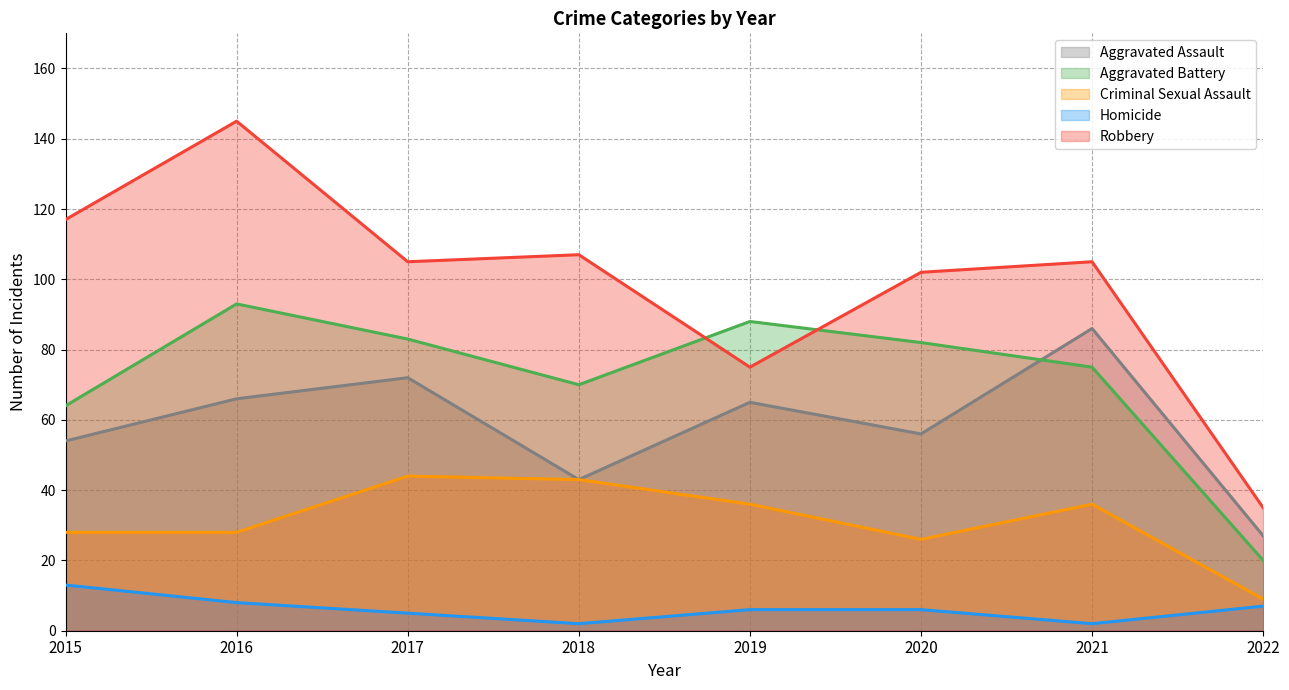

The Homicide series shows 7 at 2022. True or false?

True